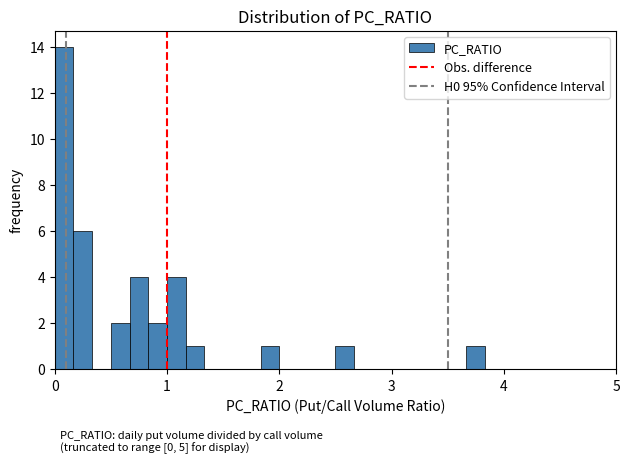

Around what value on the x-axis is the tallest bar? Give the approximate position of its centre, as read against the axis.

0.1